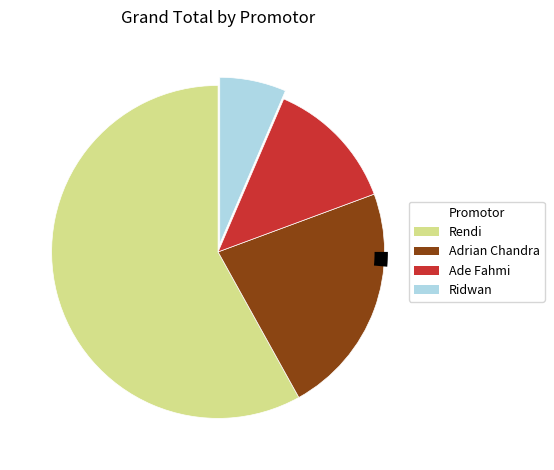

What is the change in value from Adrian Chandra to Ade Fahmi?

-3